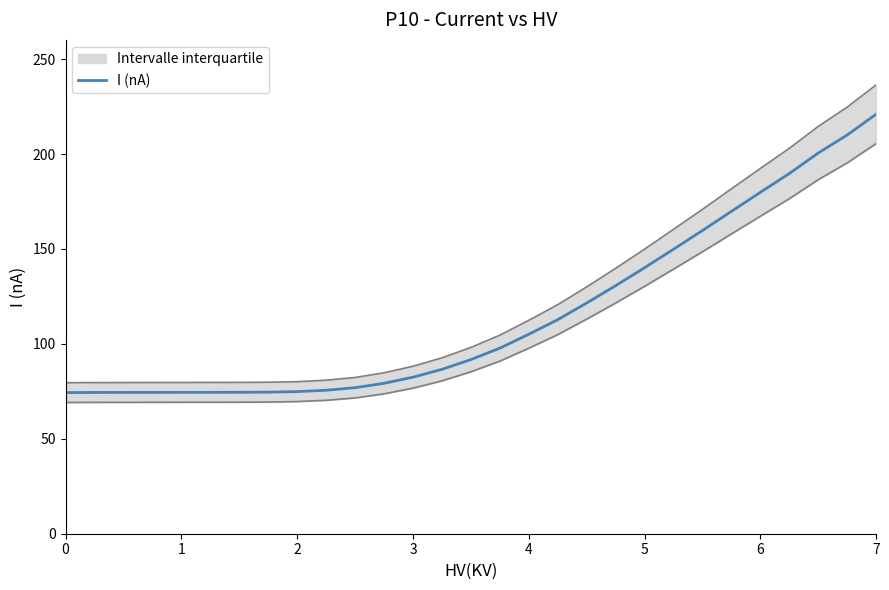

What is the value of the 10th point from the left?

75.6